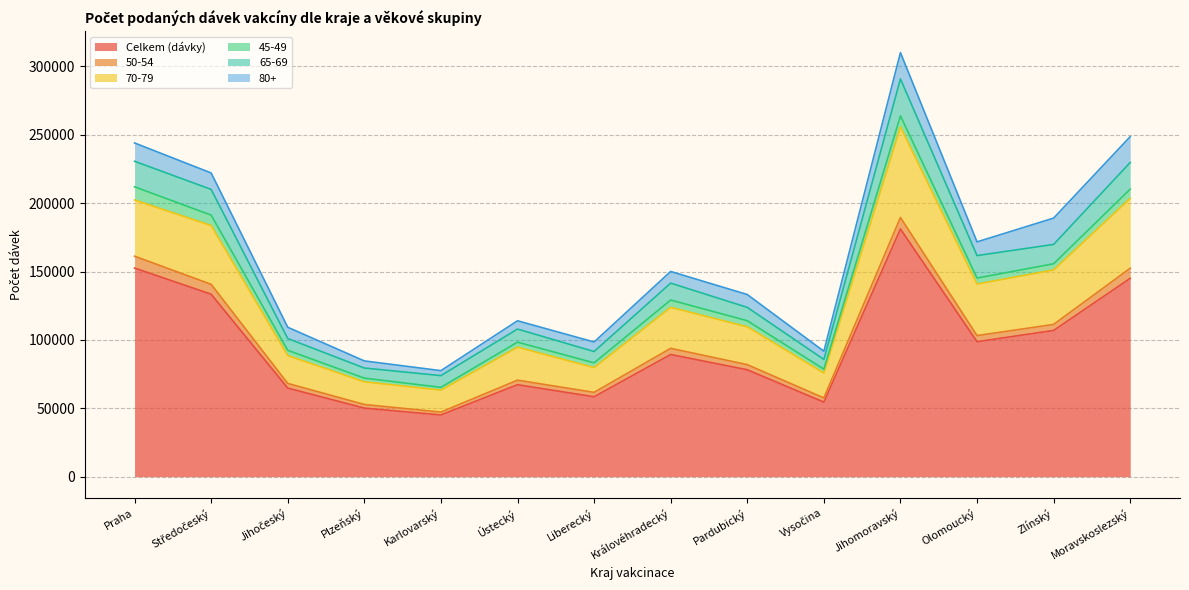

What is the maximum value for Celkem (dávky)?

181182